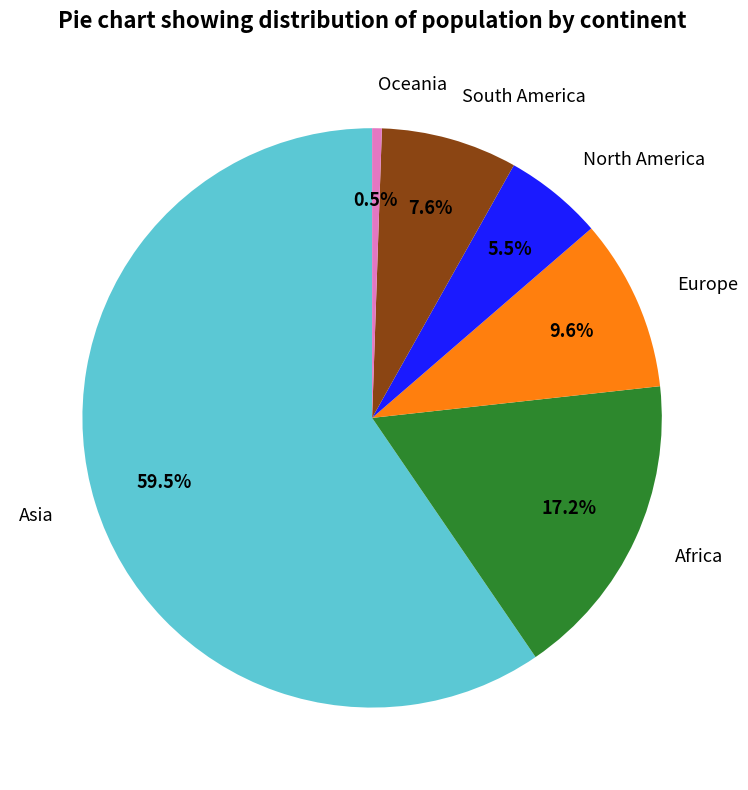

Is it true that South America is 8% of the pie?

True